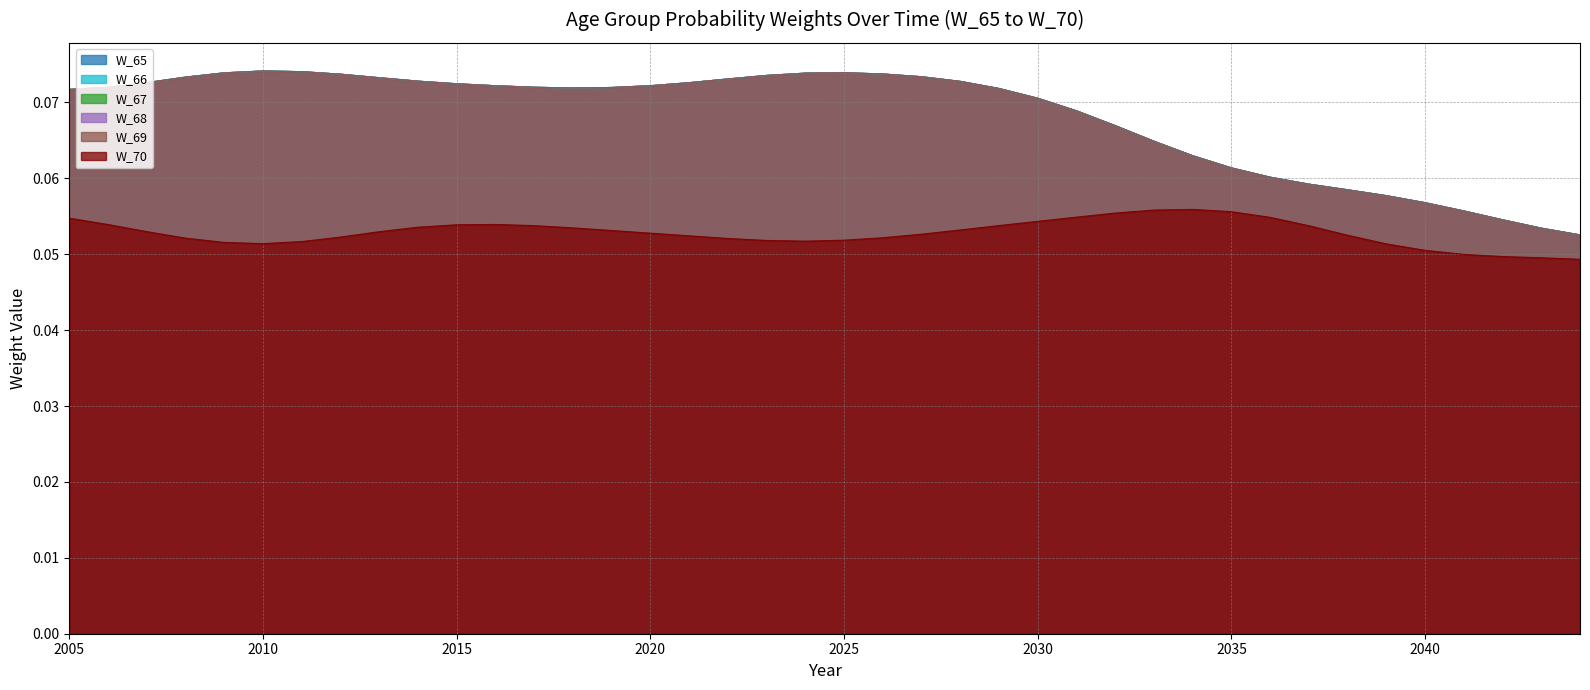

At which category does W_70 reach its first local peak?

2016